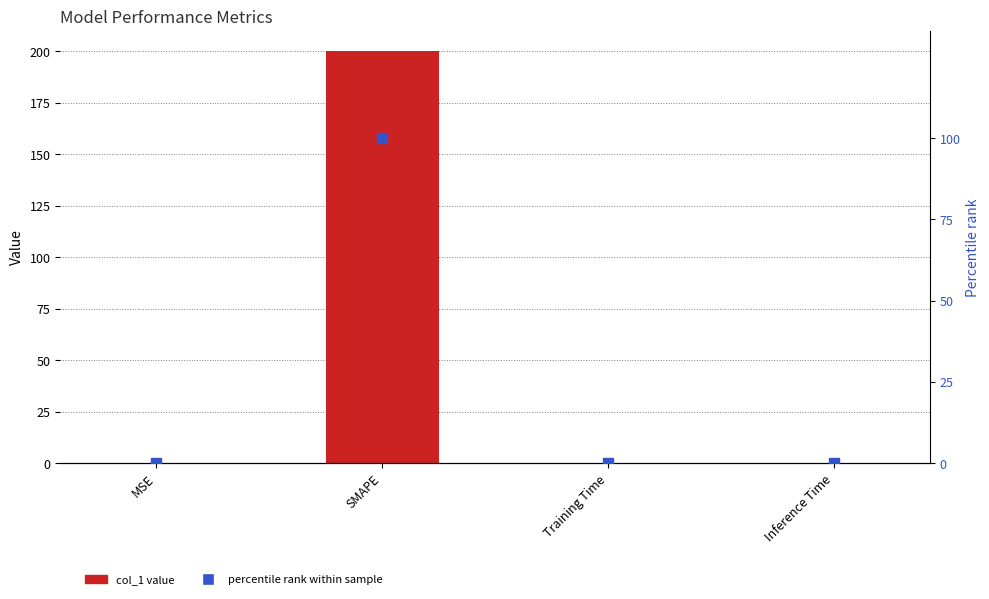

Which series contains the highest Y value?

col_1